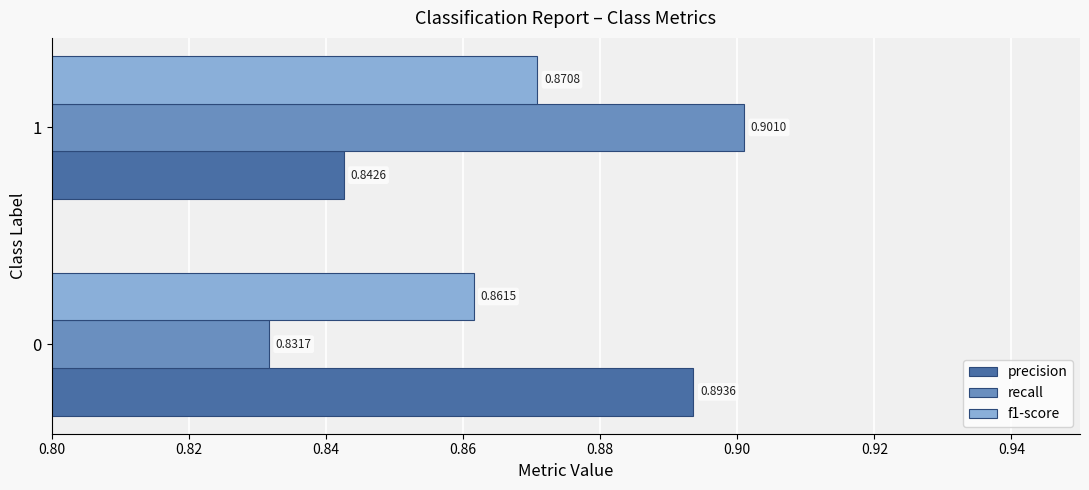

What is the difference between the maximum and minimum values in the precision series?

0.1